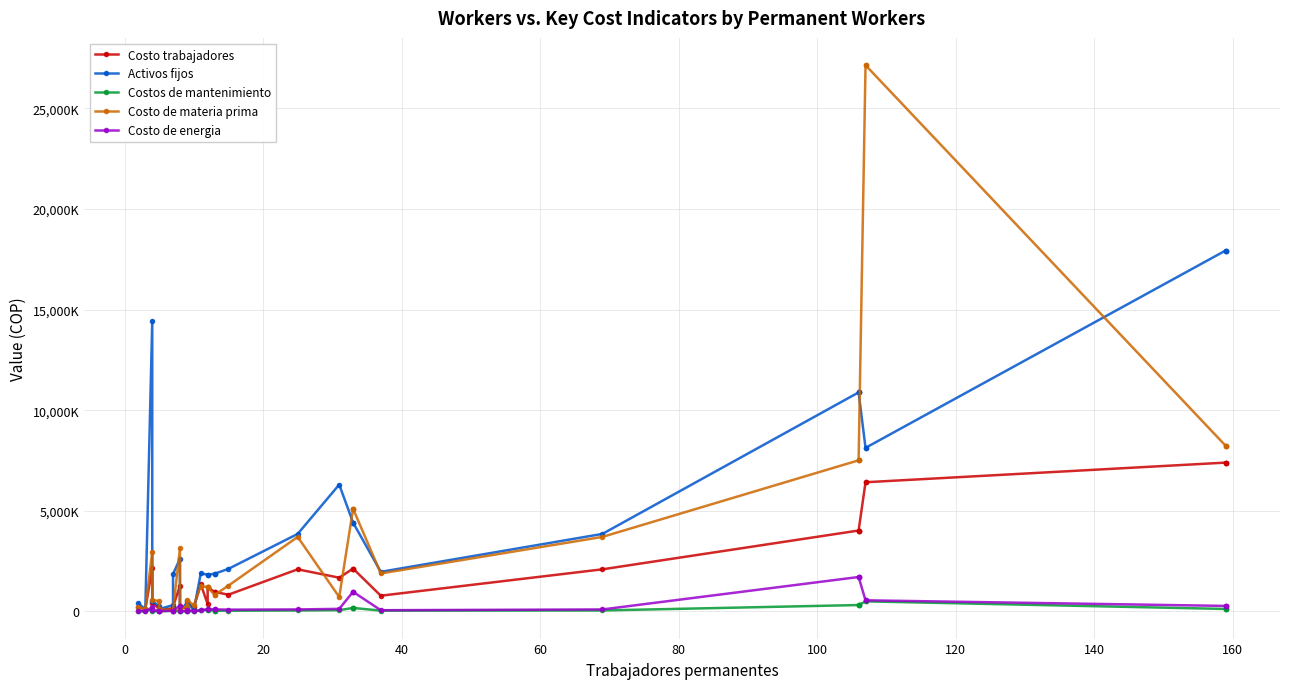

How many data points in Costos de mantenimiento are less than 41024?

16